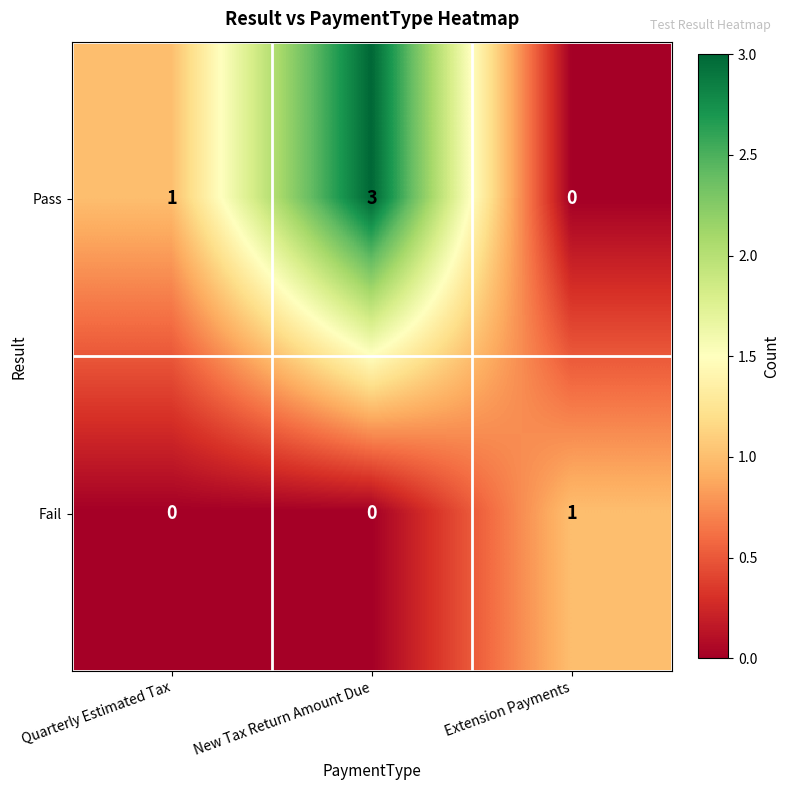

Count the number of data series in this chart.

2